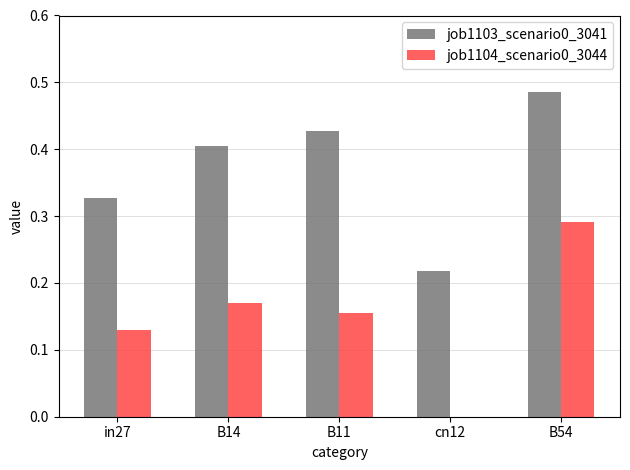

What is the sum of all job1103_scenario0_3041 values?

1.9